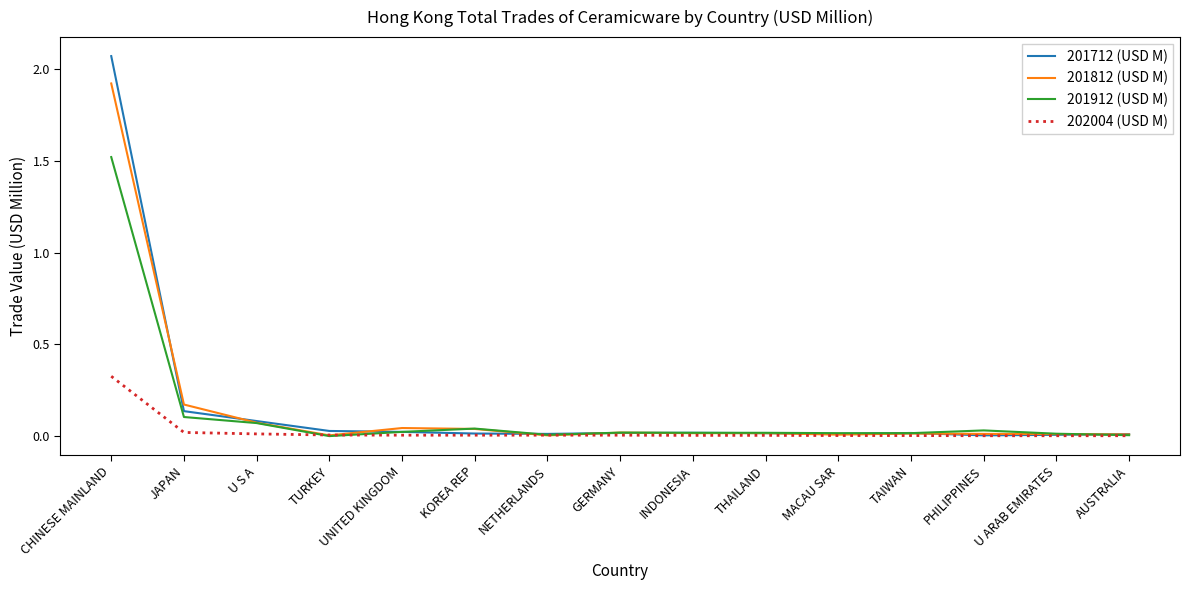

True or false: 201912 (USD M) has a value of 0.0 at PHILIPPINES.

True